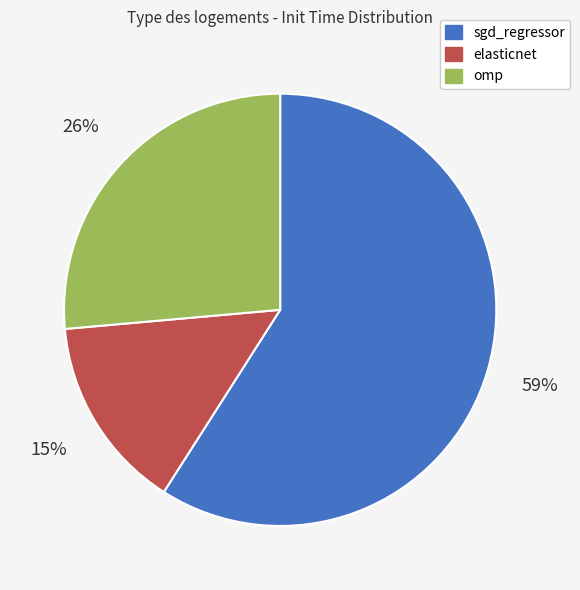

To the nearest percent, what percentage of the pie is sgd_regressor?

59%